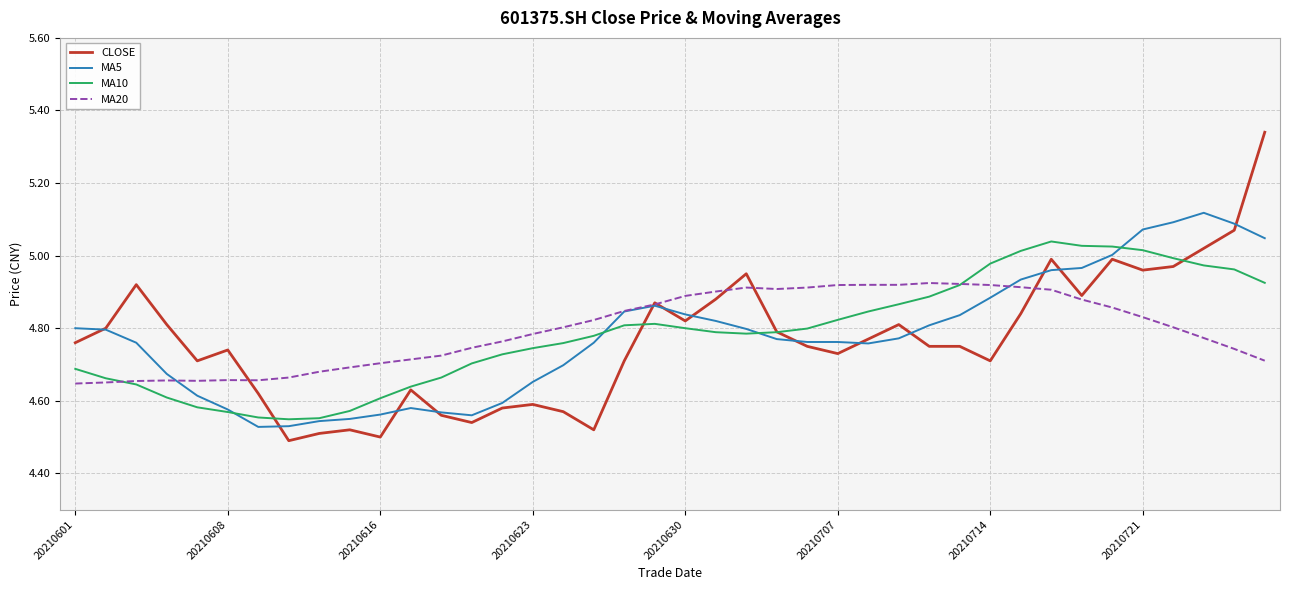

Which series has the largest range (max minus min)?

CLOSE